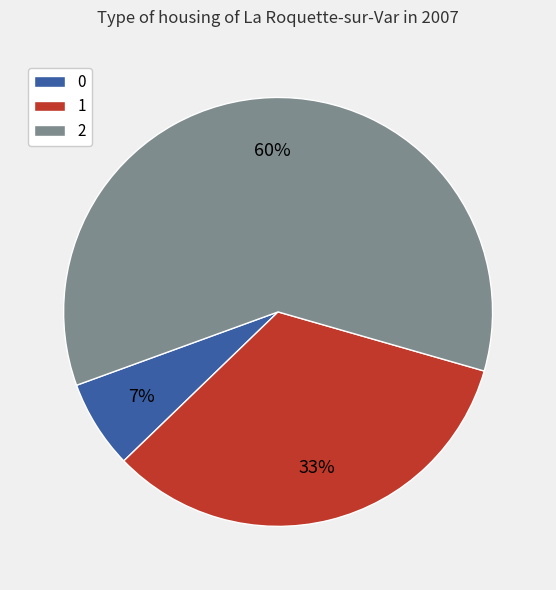

True or false: 0 accounts for 7% of the total.

True